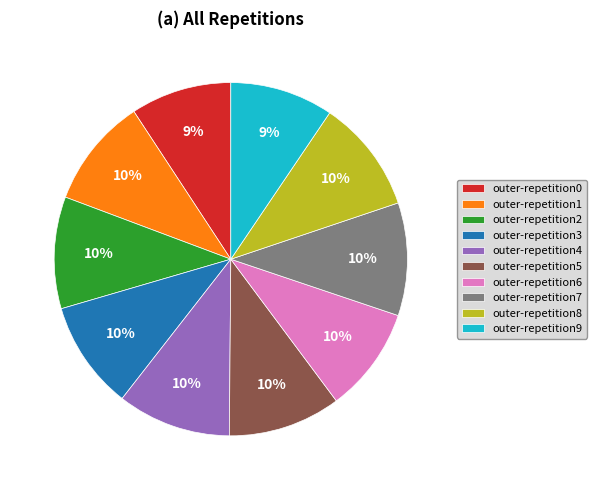

Is there any slice that represents more than half of the pie?

No